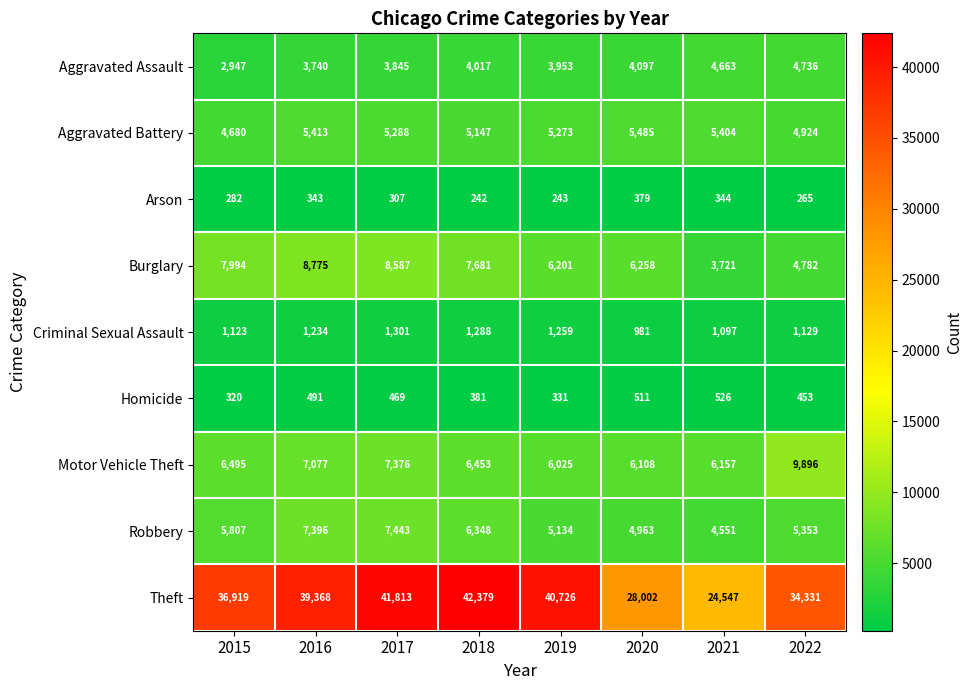

What is the greatest value displayed?

42379